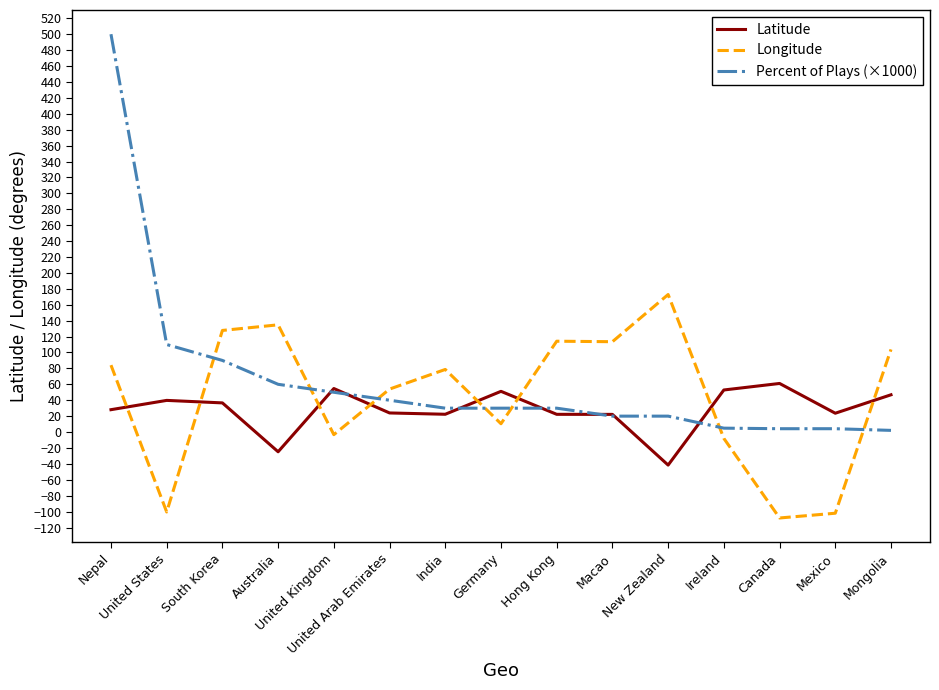

True or false: Latitude and Longitude cross at least once.

True